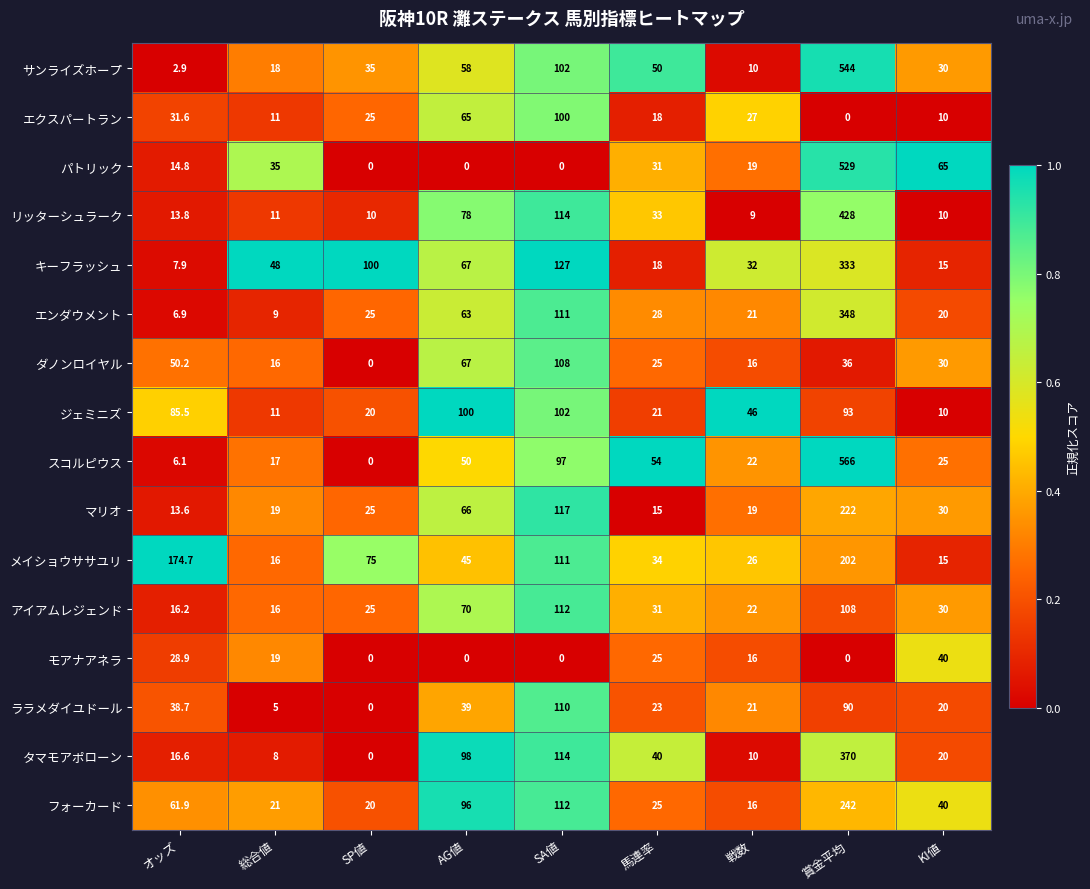

List the labels in order of スコルピウス value, largest first.

賞金平均, SA値, 馬連率, AG値, KI値, 戦数, 総合値, オッズ, SP値